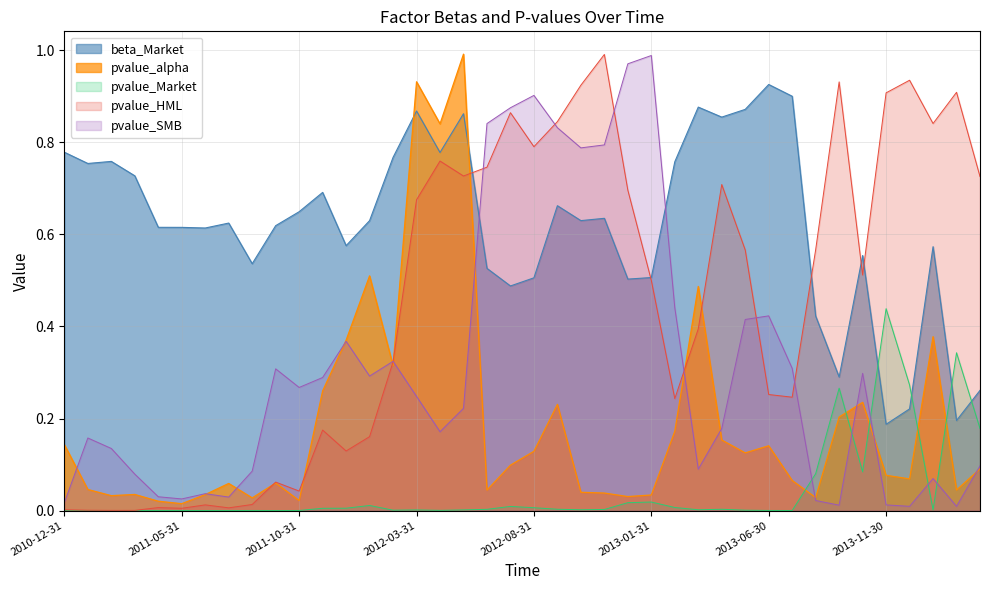

What are all the series names shown in the legend?

beta_Market, pvalue_alpha, pvalue_Market, pvalue_HML, pvalue_SMB